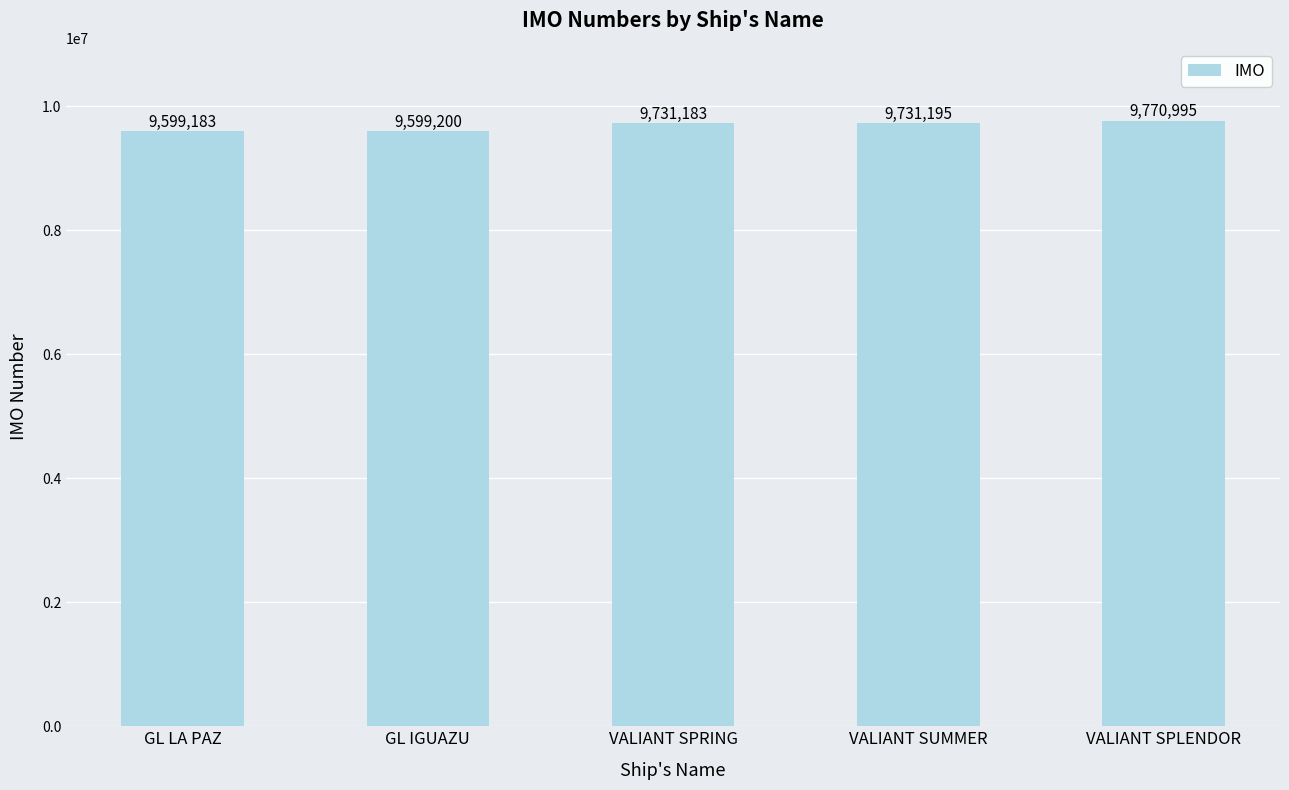

Between GL IGUAZU and VALIANT SUMMER, which is larger?

VALIANT SUMMER